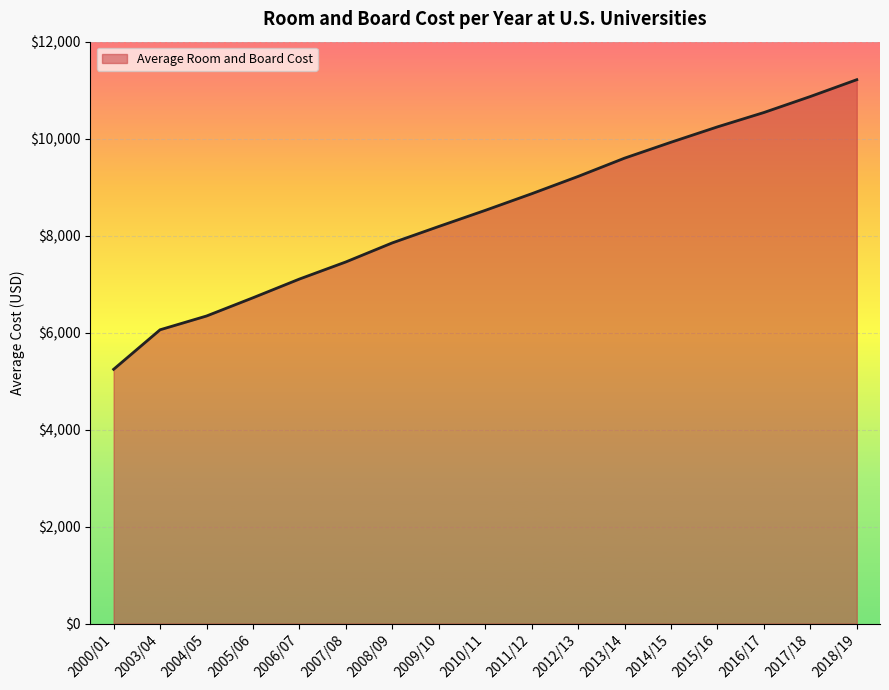

What is the maximum value shown in the chart?

11216